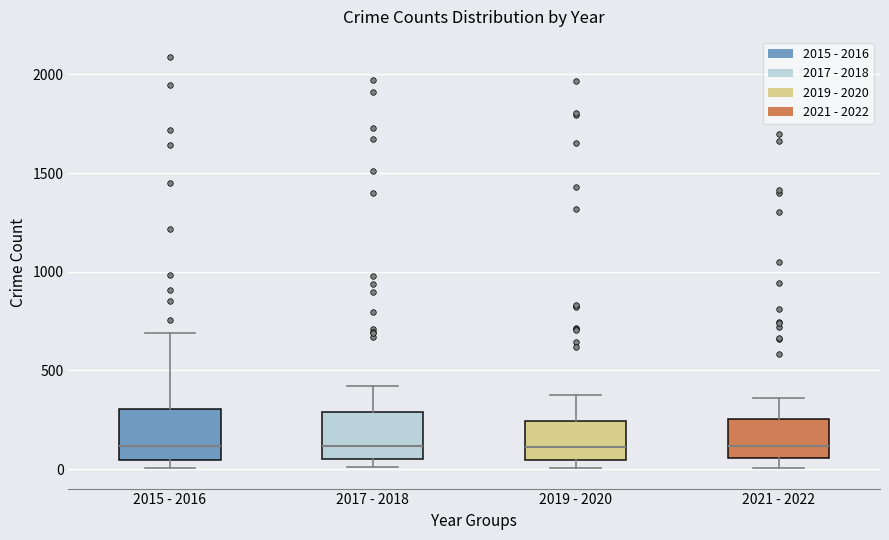

Reading left to right, read every box against the y-axis: the position of its median line, the range the box covers, and the ends of its whiskers. The values are not printed on the chart, so give them approximately, as read against the axis.

2015 - 2016: median 100, box 50 to 300, whiskers 0 to 700
2017 - 2018: median 100, box 50 to 300, whiskers 0 to 400
2019 - 2020: median 100, box 50 to 250, whiskers 0 to 400
2021 - 2022: median 100, box 50 to 250, whiskers 0 to 350